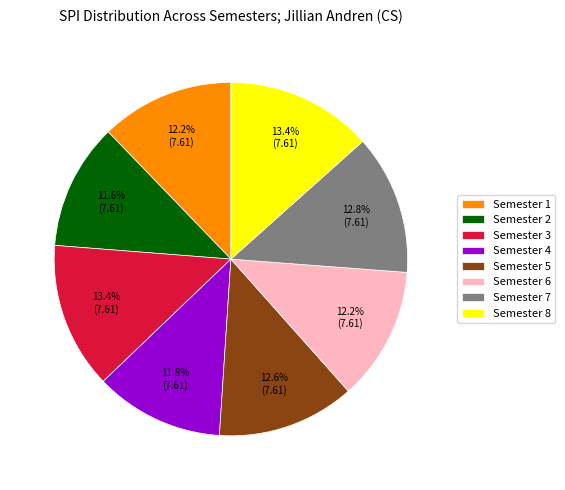

Is it true that Semester 8 is 13% of the pie?

True